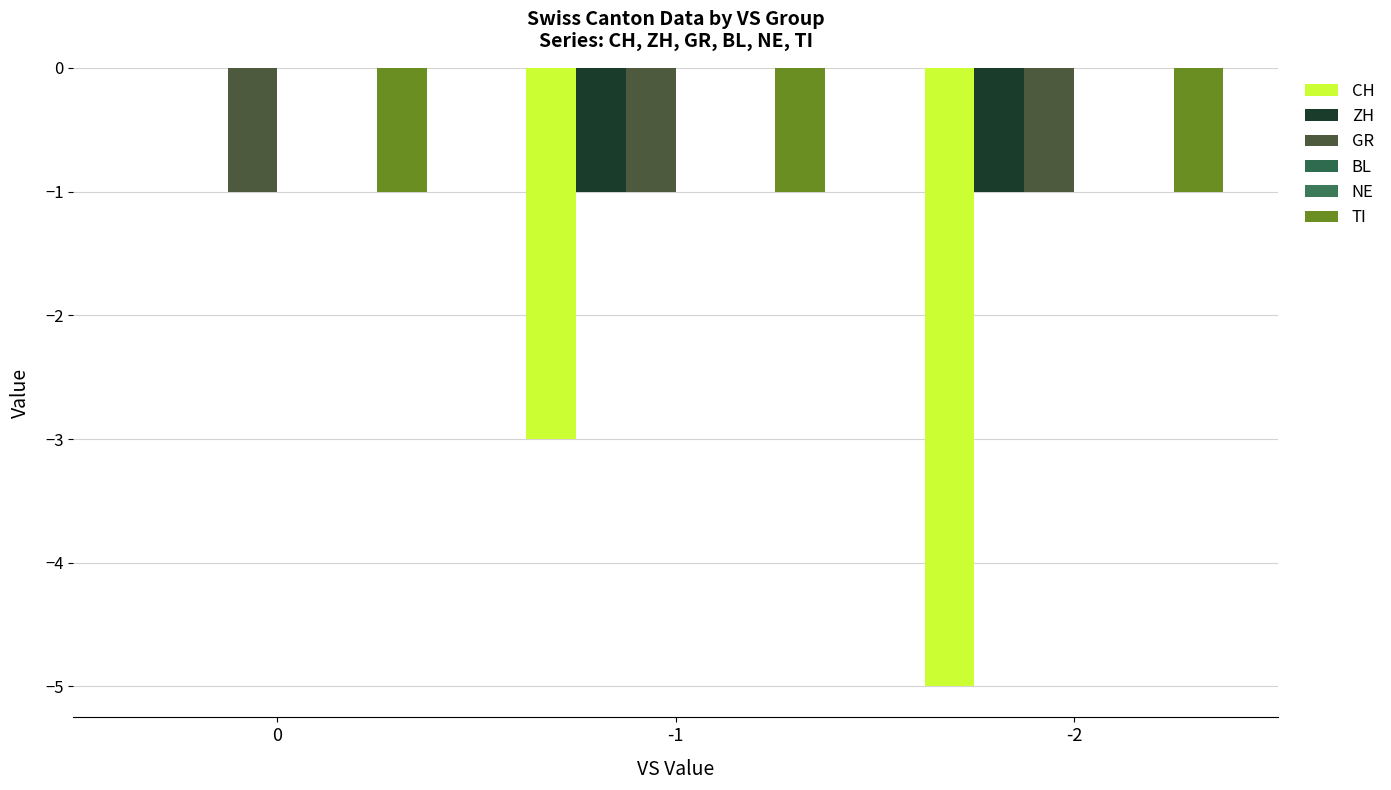

Reading left to right, extract all data points from this chart.

CH: 0	-3	-5
ZH: 0	-1	-1
GR: -1	-1	-1
BL: 0	0	0
NE: 0	0	0
TI: -1	-1	-1